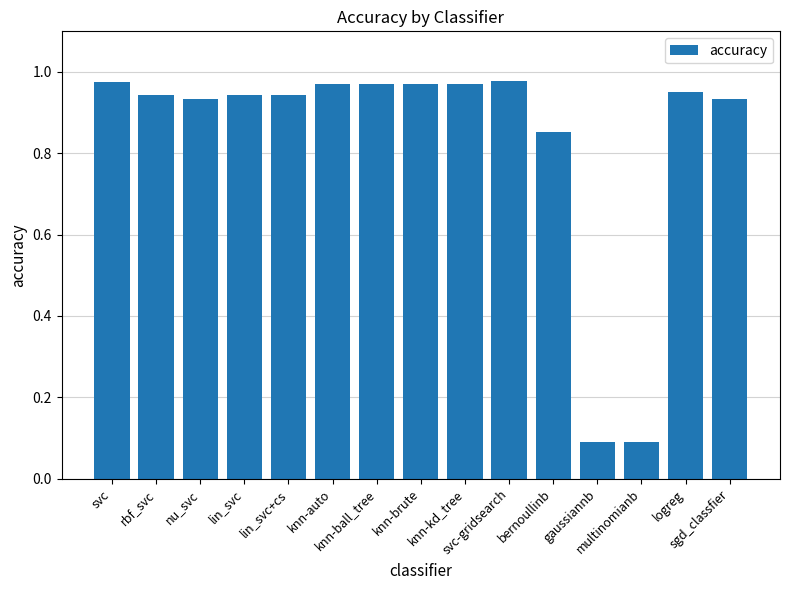

What is the average value?

0.8